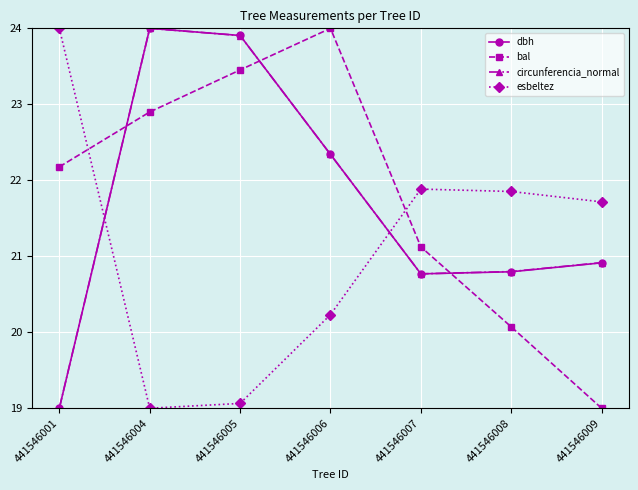

What is the spread (max minus min) of values at 441546006?

3.8